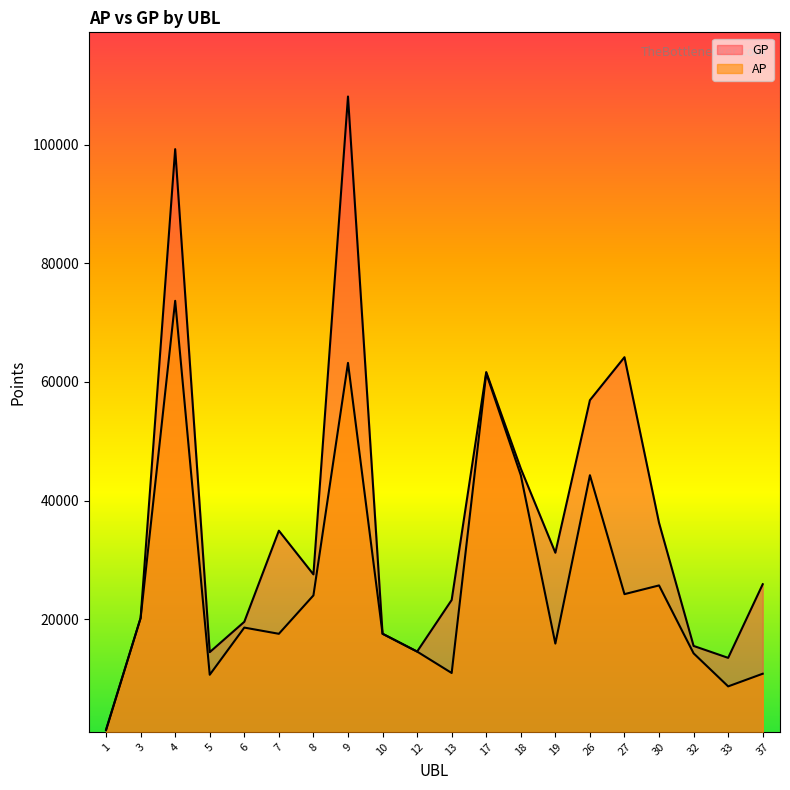

What are all the series names shown in the legend?

AP, GP